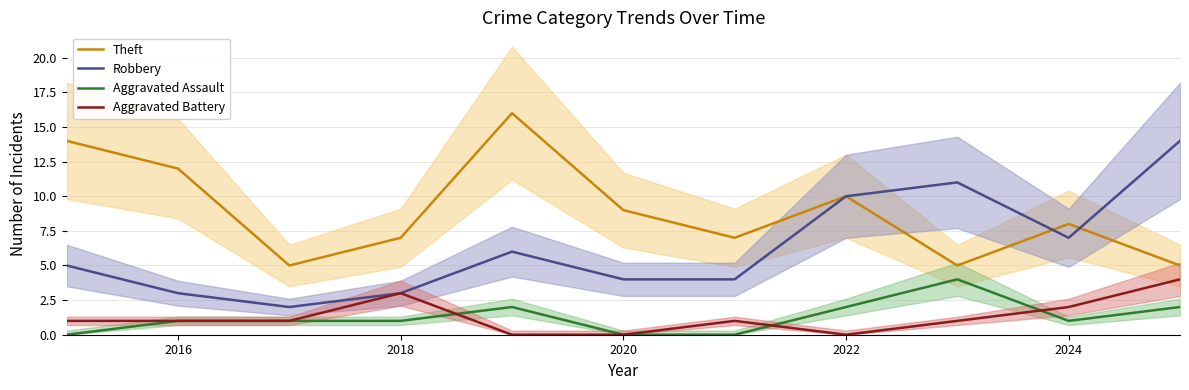

True or false: Aggravated Assault and Theft cross at least once.

False